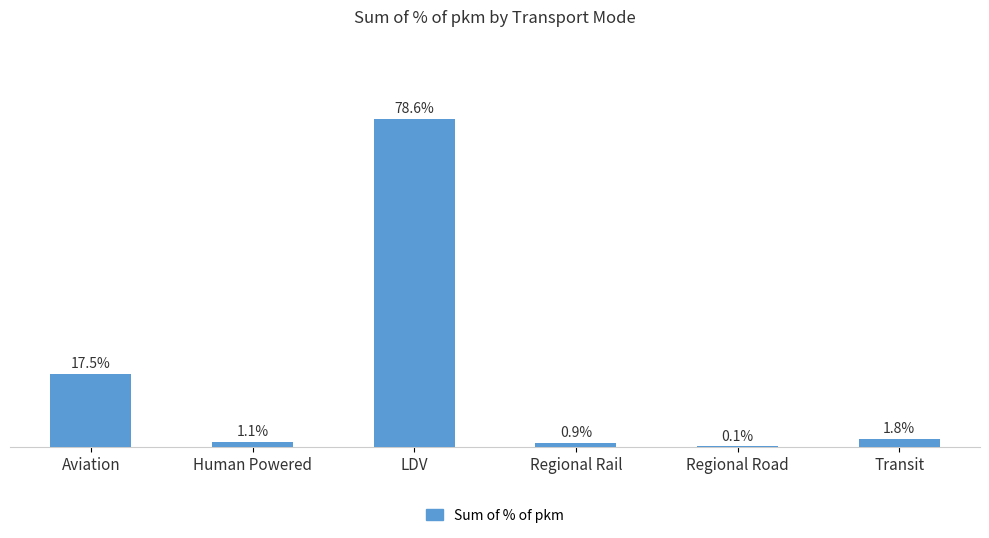

Are the bars horizontal?

No